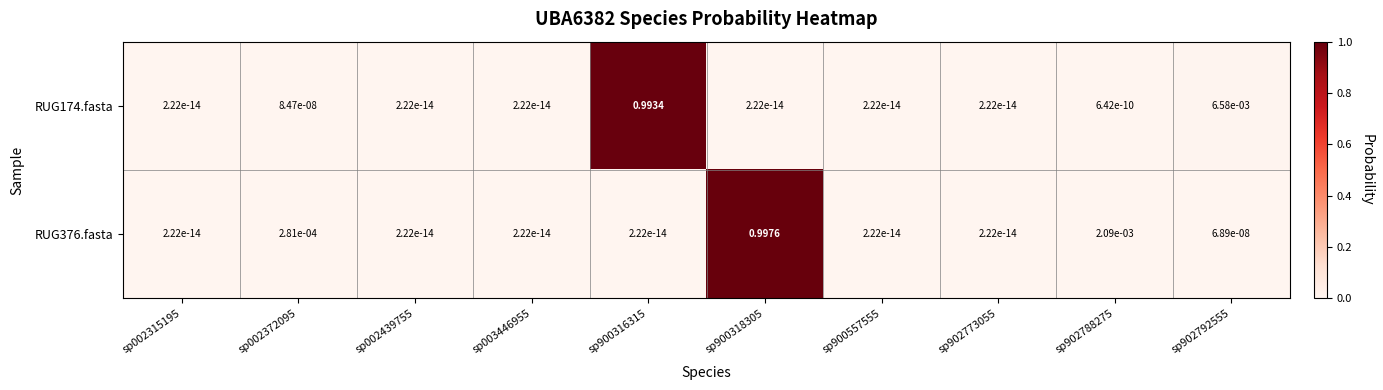

Is the value of RUG174.fasta at sp902773055 greater than the value of RUG376.fasta at sp902788275?

No